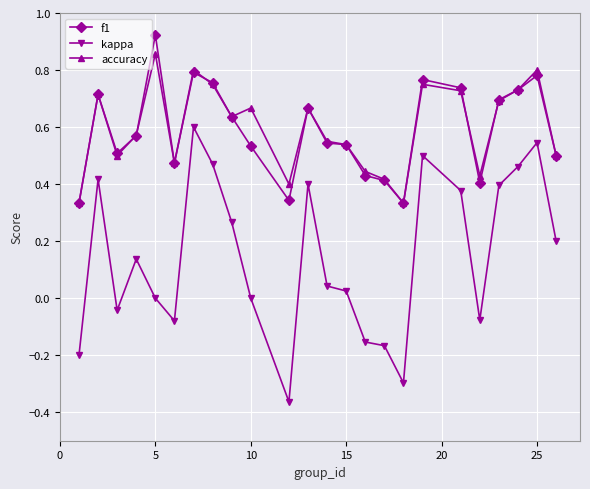

In accuracy, how many points are lower than both neighbors (excluding endpoints)?

6